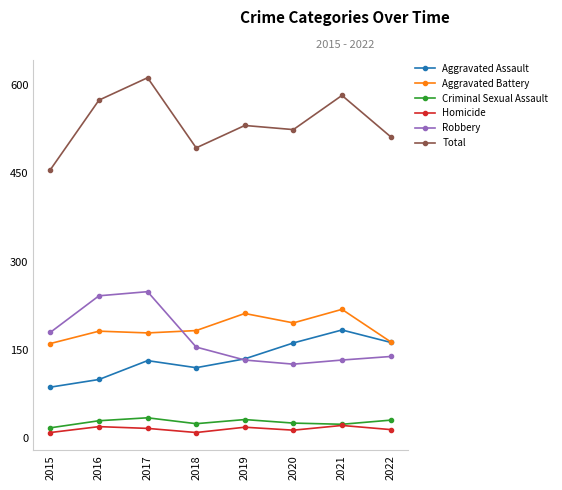

Is the value of Aggravated Battery at 2017 greater than the value of Homicide at 2021?

Yes